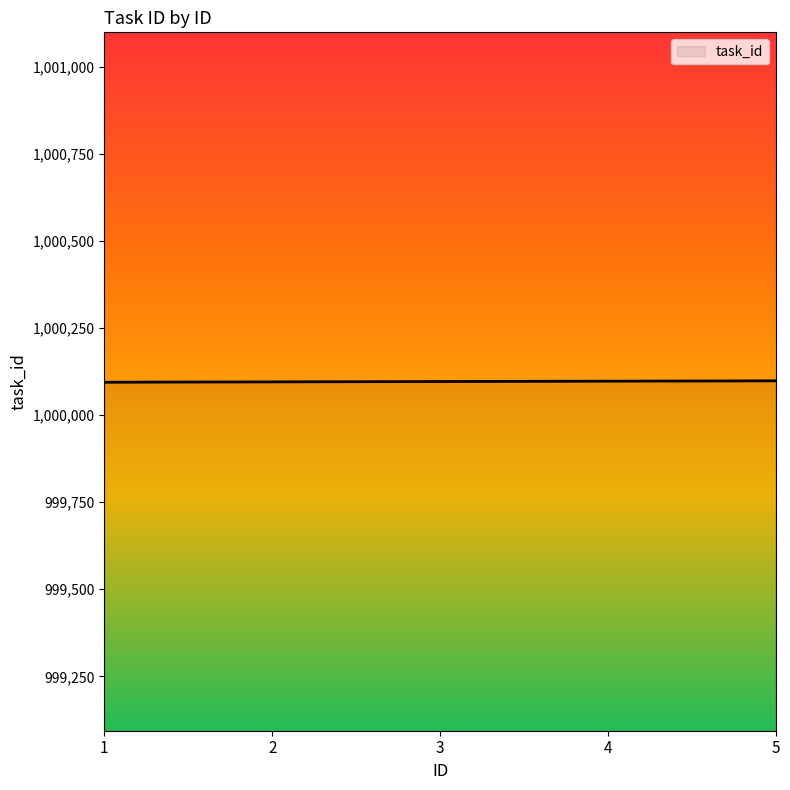

The value at 4 is 1678606. True or false?

False